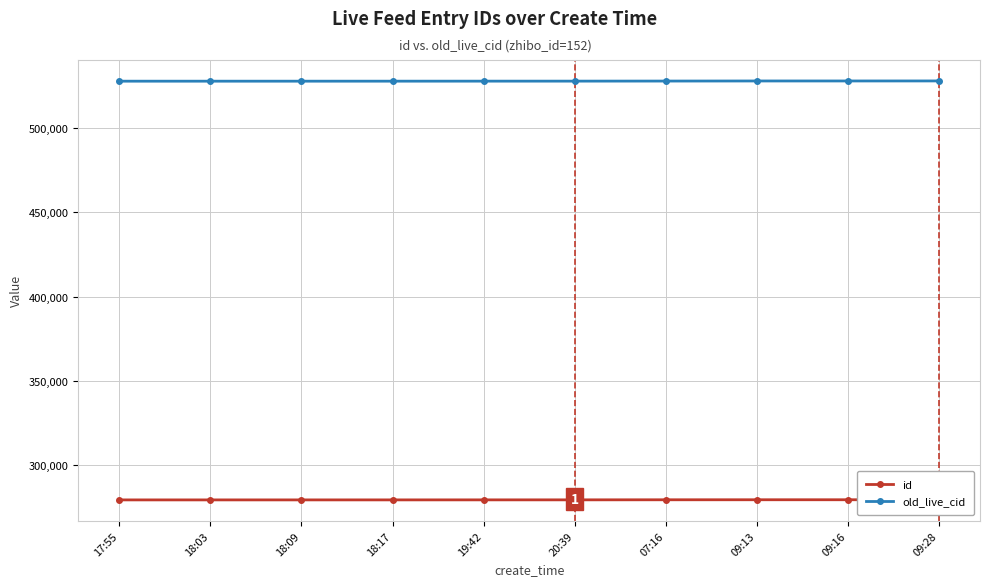

List the labels in order of old_live_cid value, smallest first.

17:55, 18:03, 18:09, 18:17, 19:42, 20:39, 07:16, 09:13, 09:16, 09:28